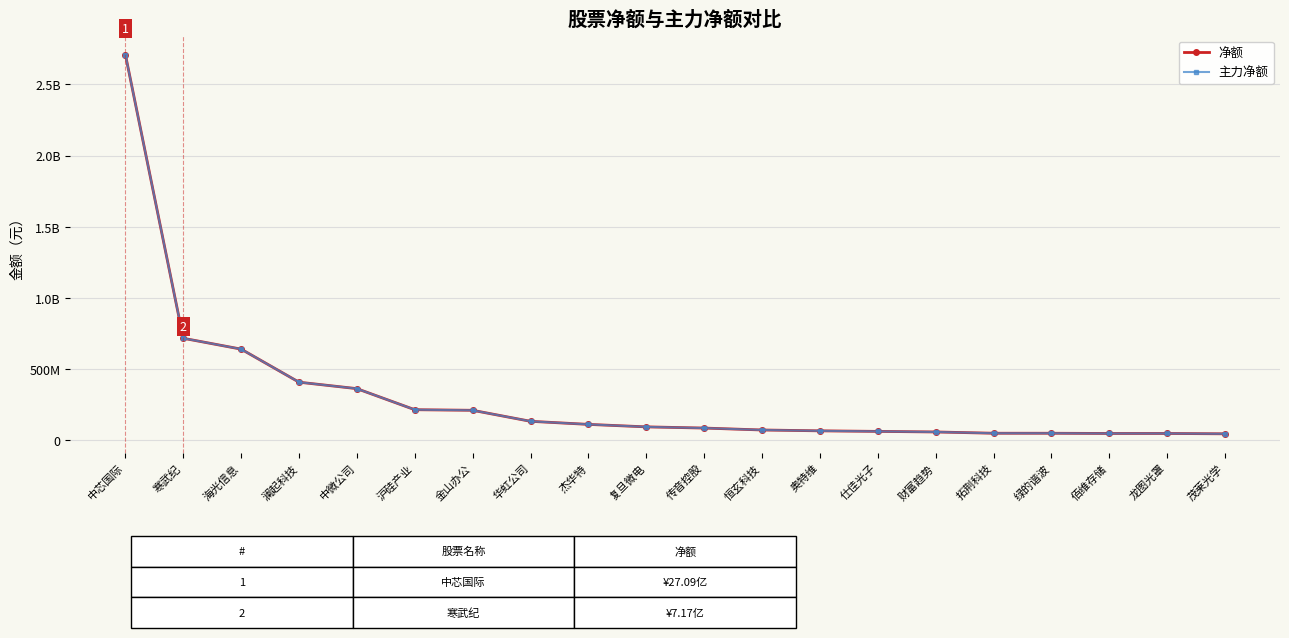

What value does the 净额 series have at 佰维存储, to the nearest 10?

49139890